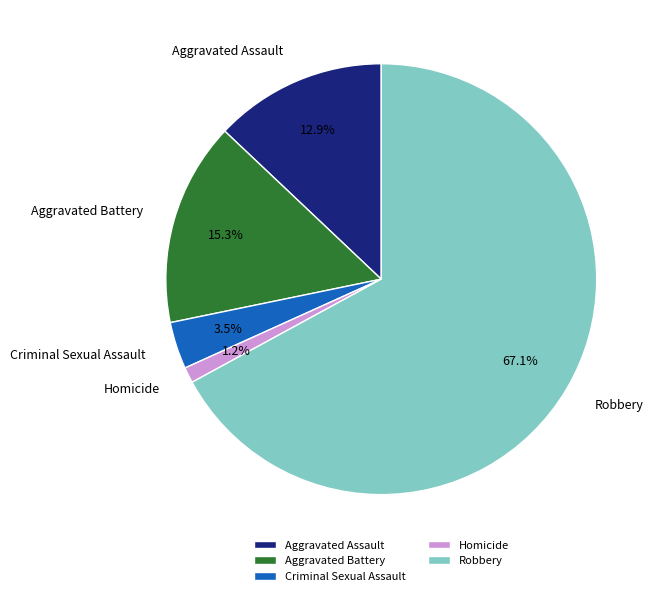

To the nearest percent, what is the difference between the Aggravated Battery and Robbery slice percentages?

52%